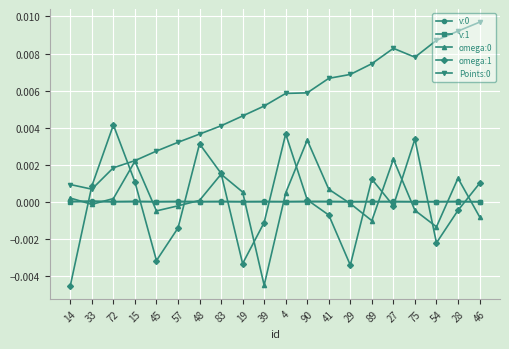

The value of omega:0 at 83 is 0.0. True or false?

True